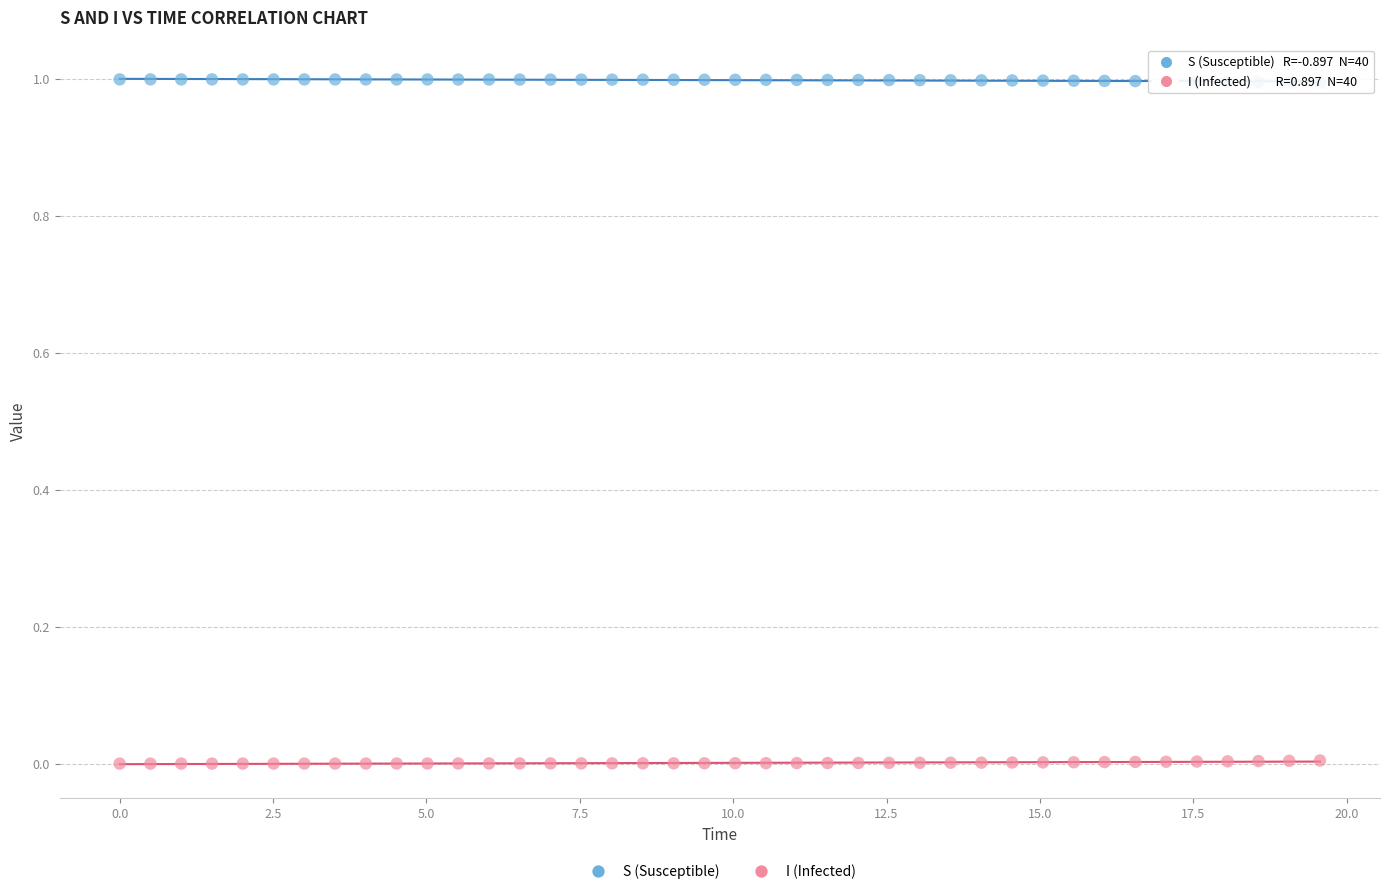

Which series contains the highest Y value?

S (Susceptible)